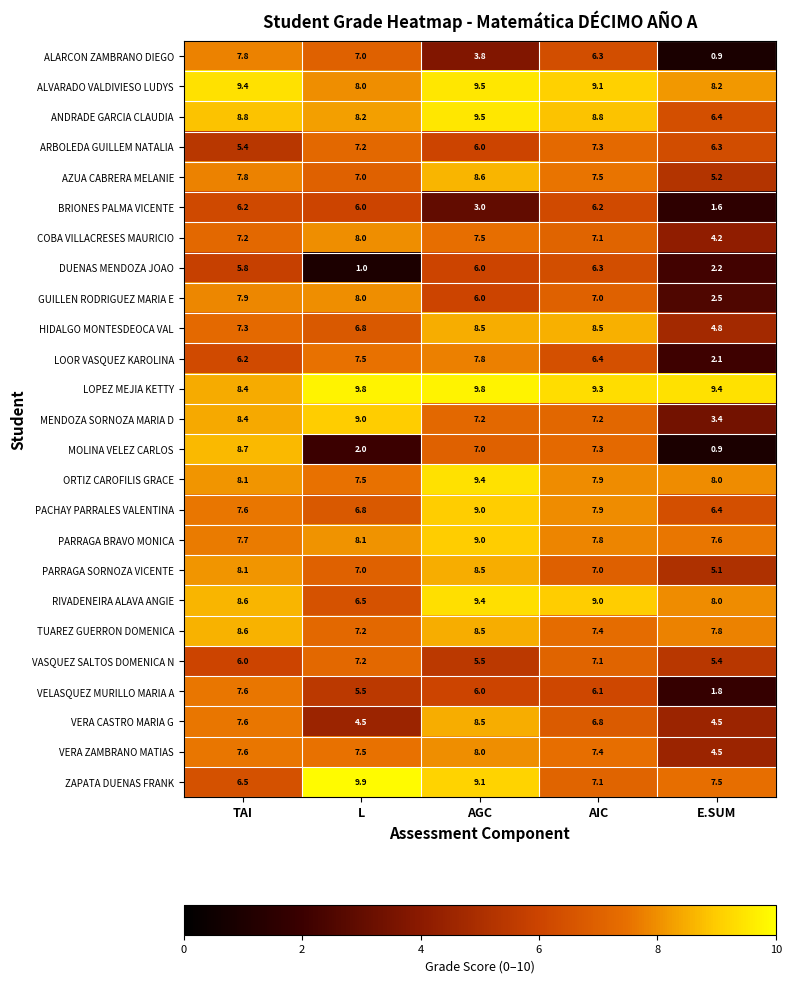

What is the maximum value shown in the chart?

9.9